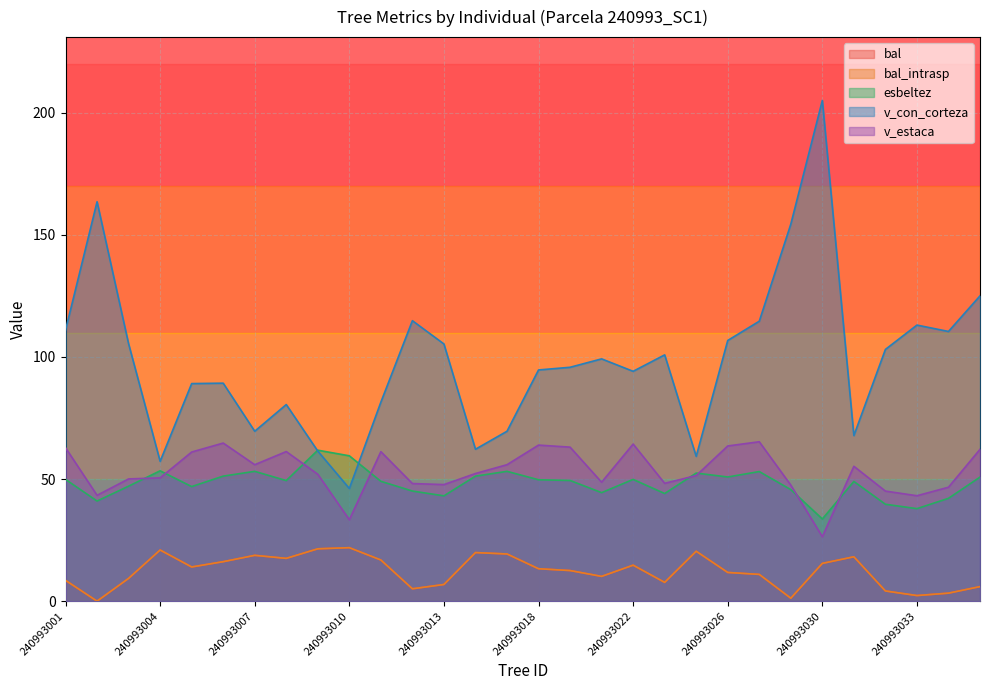

The value of esbeltez at 240993022 is 49.9. True or false?

True